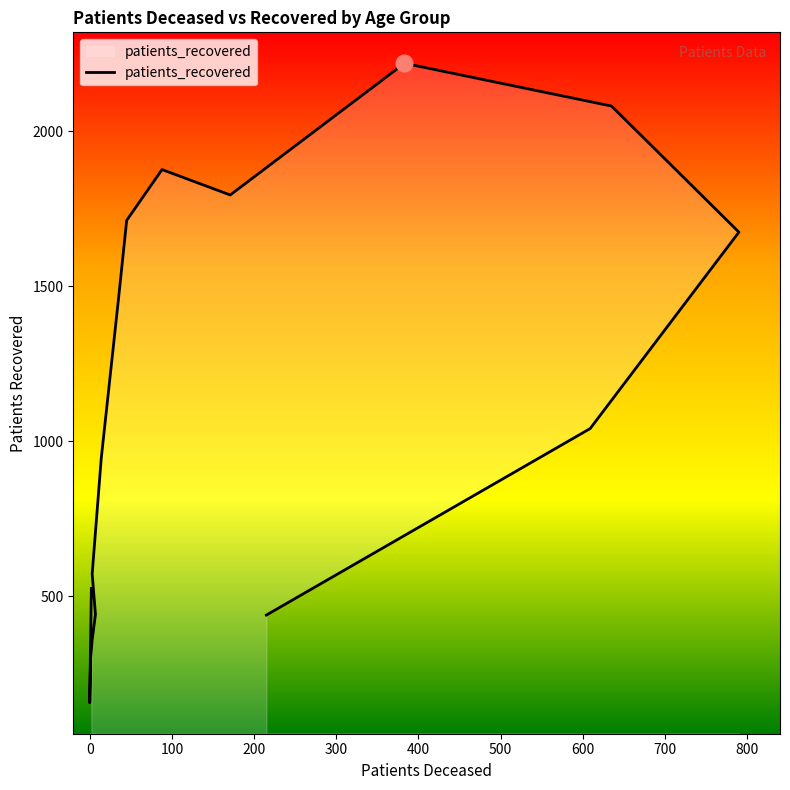

True or false: the data has more than 0 interior local peaks.

True